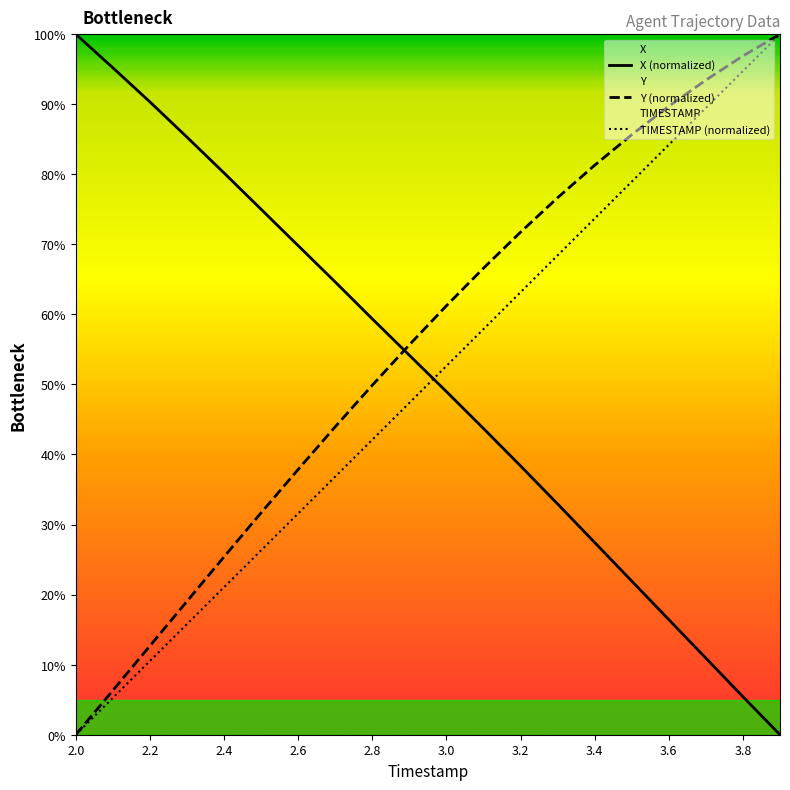

The X (normalized) series shows 17.0 at 3.2. True or false?

False